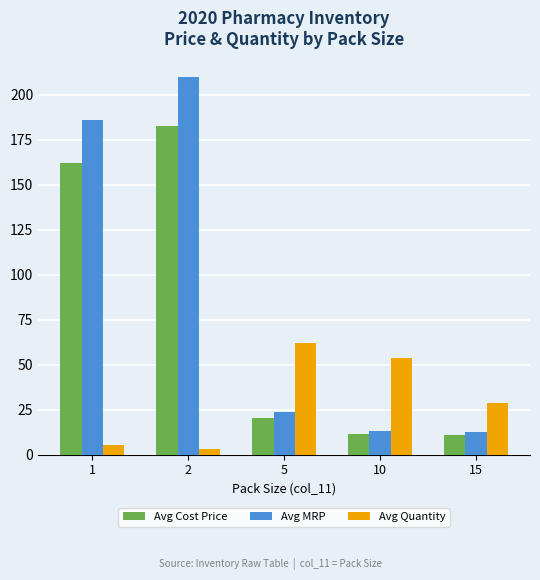

At how many categories does at least one series exceed 41?

4